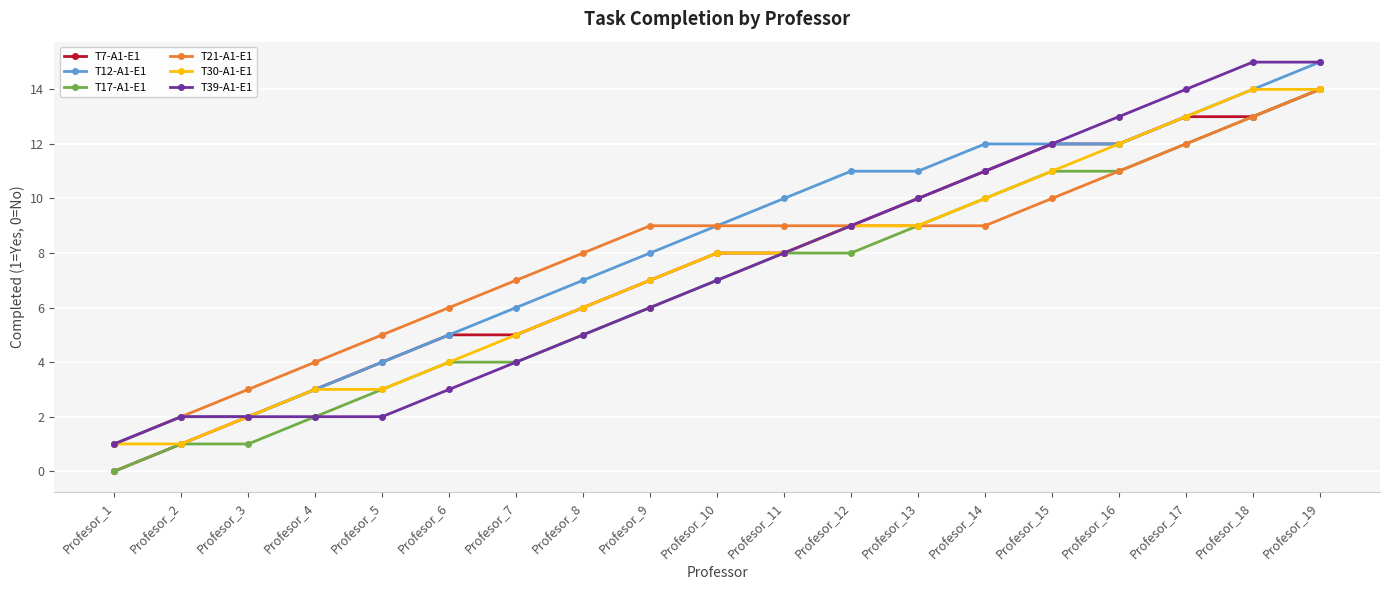

The value of T21-A1-E1 at Profesor_17 is 7. True or false?

False